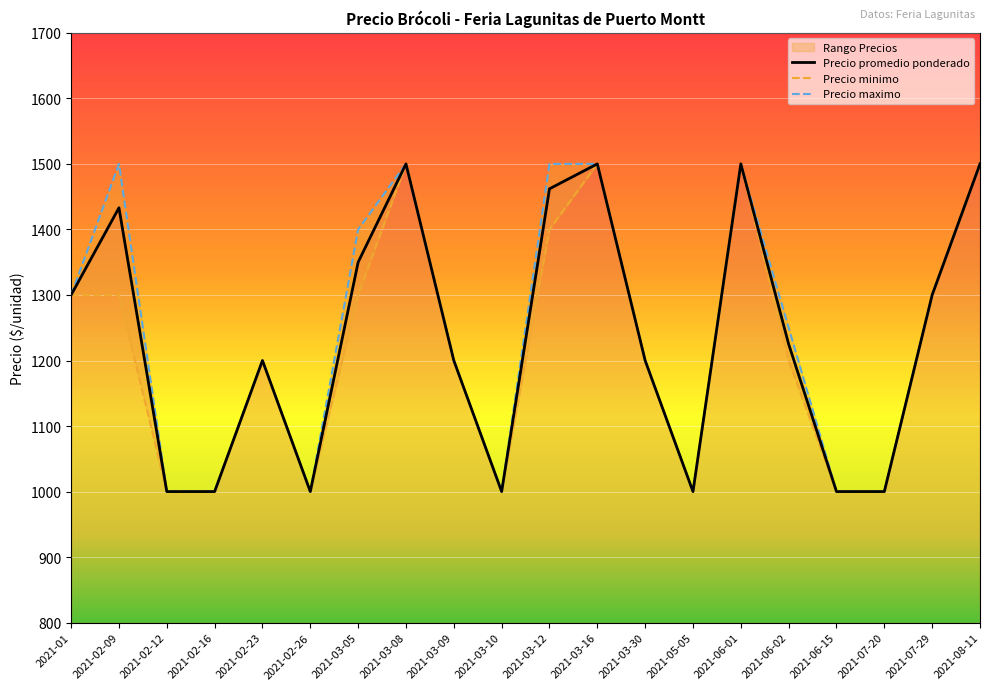

What is the sum of the Precio promedio ponderado values at 2021-07-29 and 2021-03-30?

2500